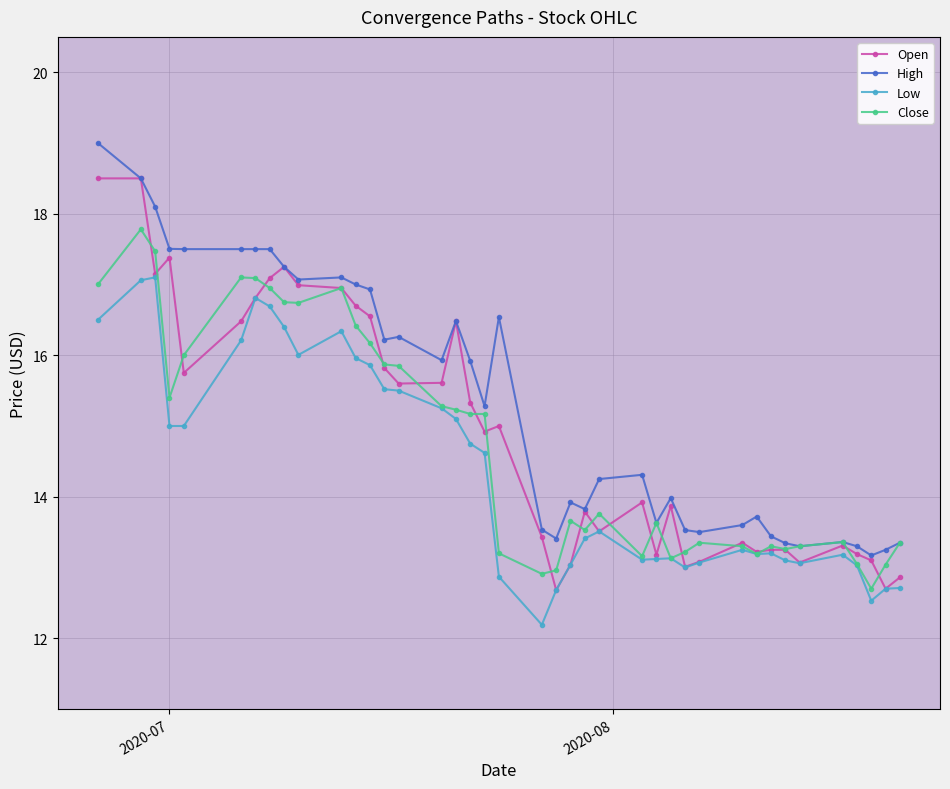

List the series in order of their peak value, highest first.

High, Open, Close, Low